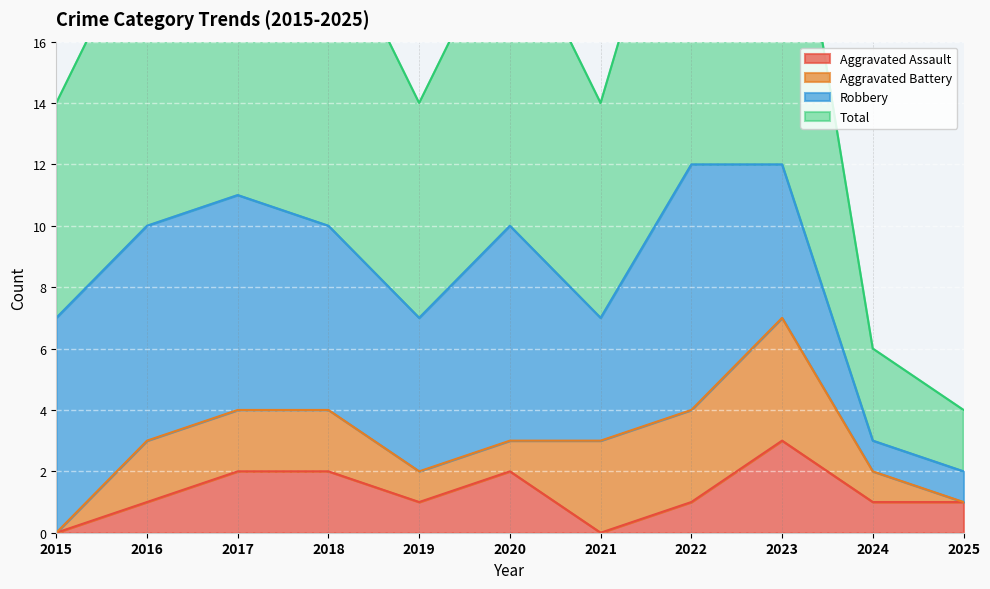

At which label is Aggravated Assault closest to 1?

2016